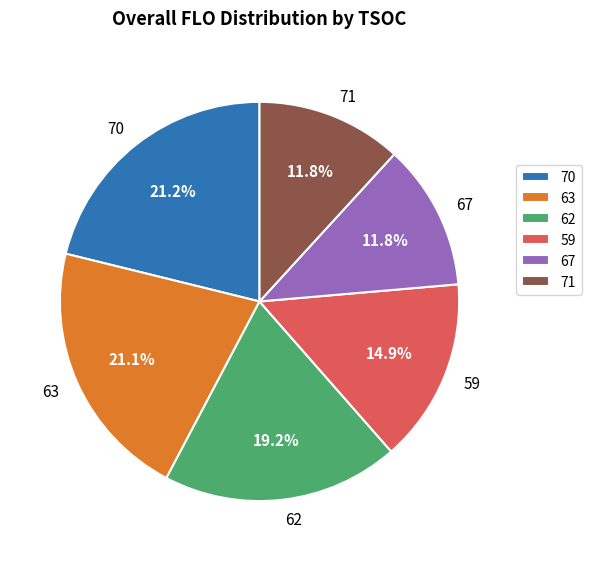

What is the ratio of the value at 63 to the value at 70?

1.0